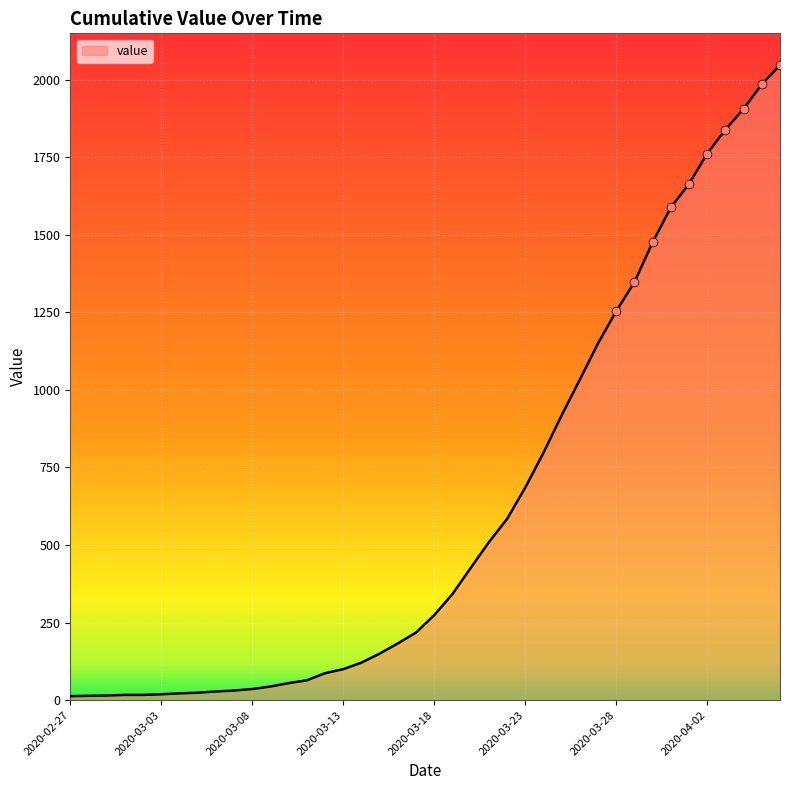

What is the difference between the maximum and minimum values?

2034